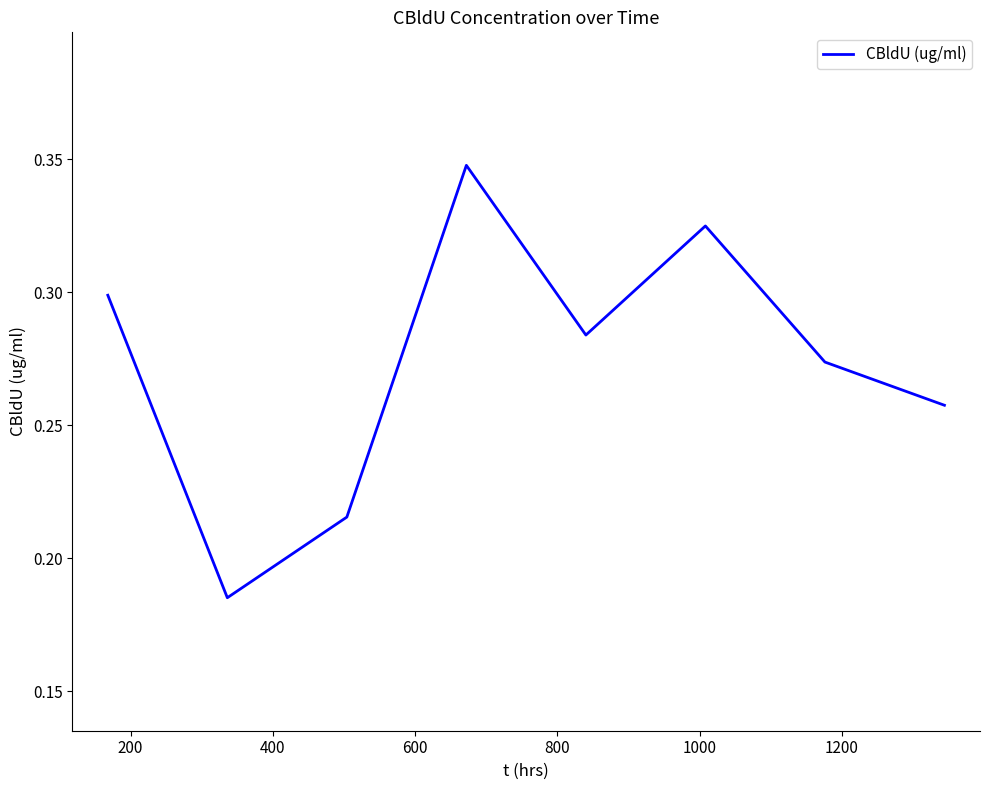

Count the values in the range 0 to 1.

8